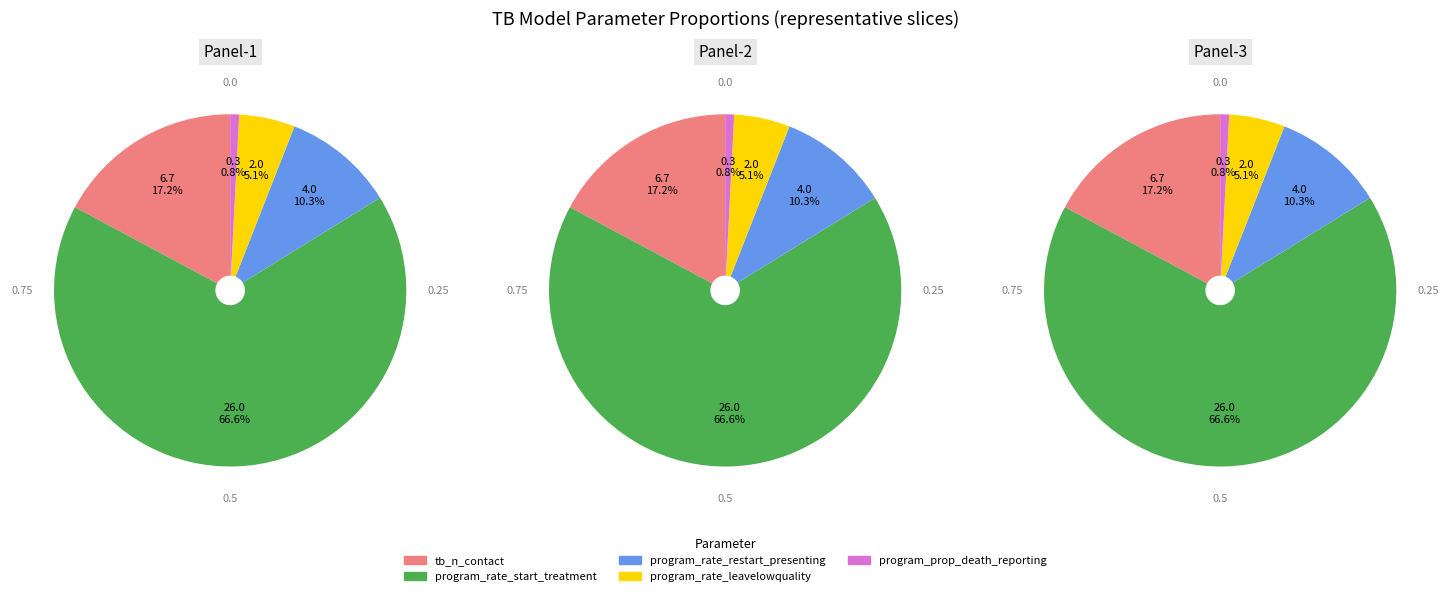

What is the smallest slice in the pie chart?

program_prop_death_reporting